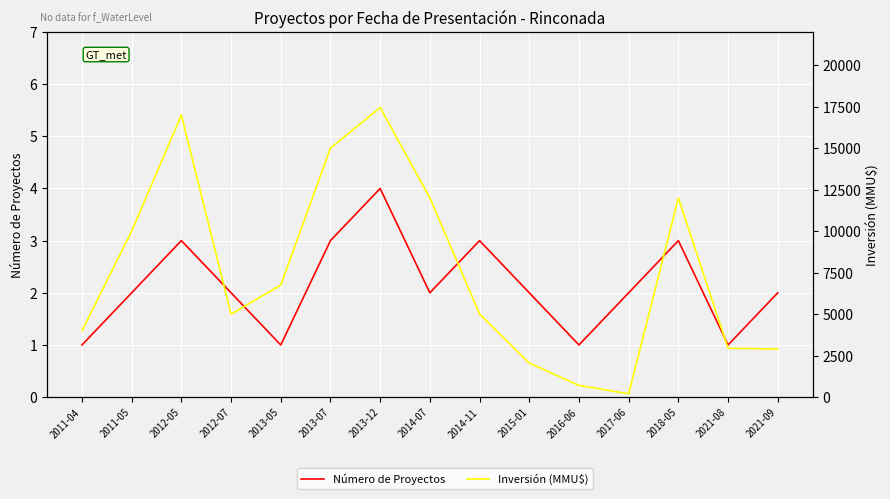

What is the difference between the second highest and minimum values in the Número de Proyectos series?

2